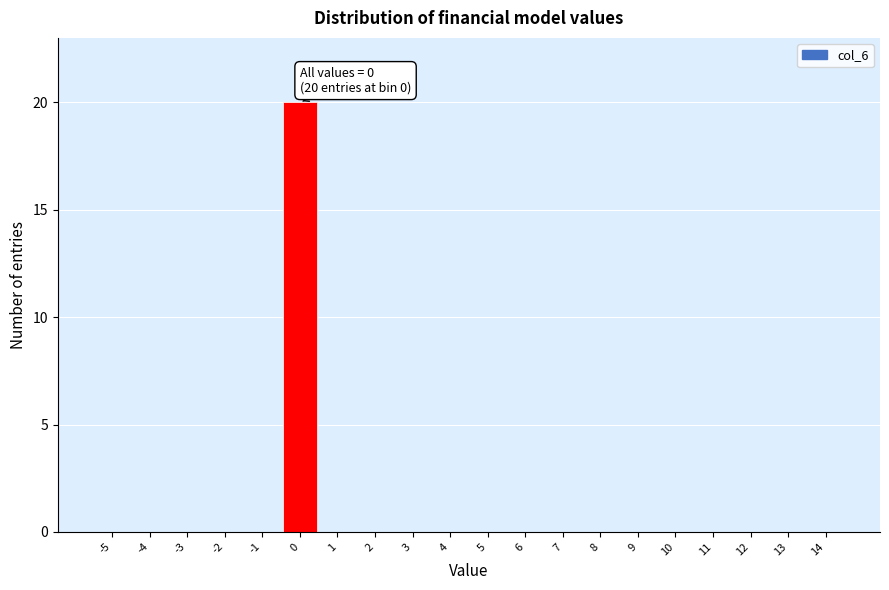

Reading left to right, extract all data points from this chart.

-5=0	-4=0	-3=0	-2=0	-1=0	0=20	1=0	2=0	3=0	4=0	5=0	6=0	7=0	8=0	9=0	10=0	11=0	12=0	13=0	14=0